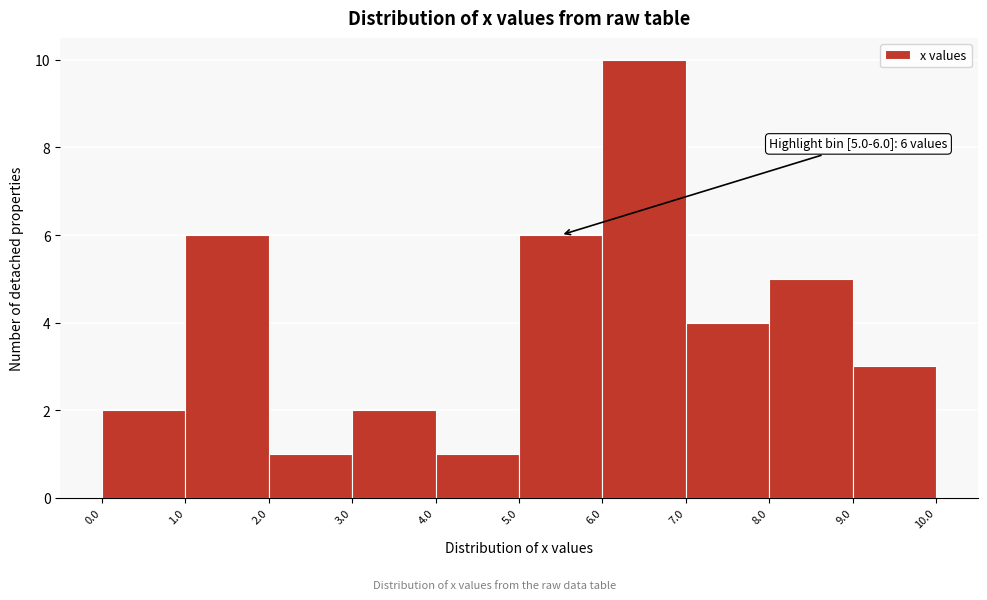

Over which range of the x-axis is the bar tallest?

6.0 to 7.0